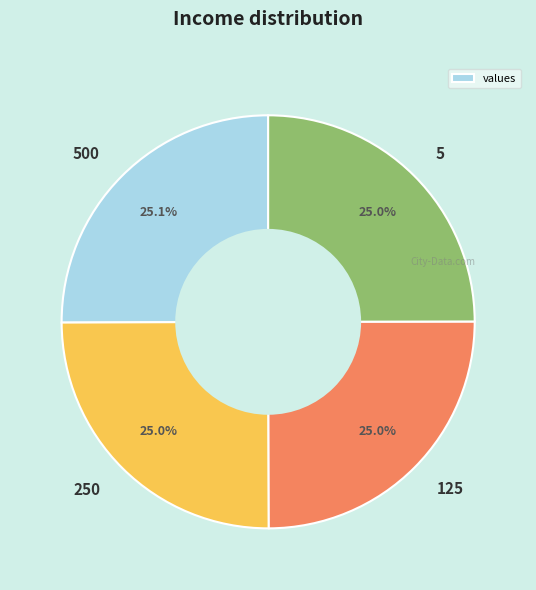

Is 500 the majority of the pie?

No